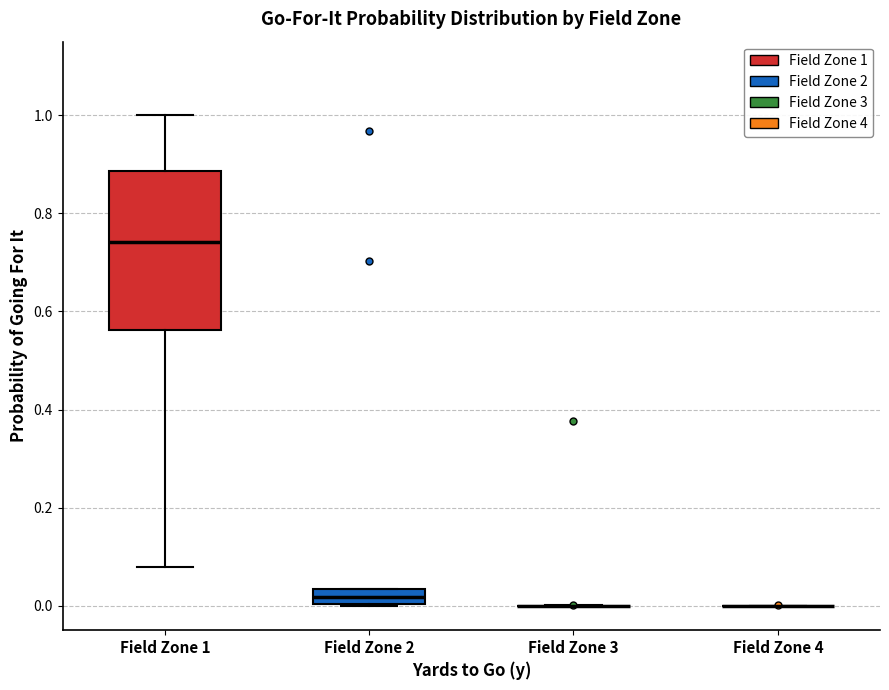

Reading left to right, transcribe this box plot: for each box, give where its median line is, the range the box spans, and where its two whiskers end, as read against the y-axis. The values are not printed on the chart, so give them approximately, as read against the axis.

Field Zone 1: median 0.74, box 0.56 to 0.88, whiskers 0.08 to 1.00
Field Zone 2: median 0.02, box 0.00 to 0.04, whiskers 0.00 to 0.04
Field Zone 3: box collapsed to a line at 0.00, whiskers 0.00 to 0.00
Field Zone 4: box collapsed to a line at 0.00, whiskers 0.00 to 0.00